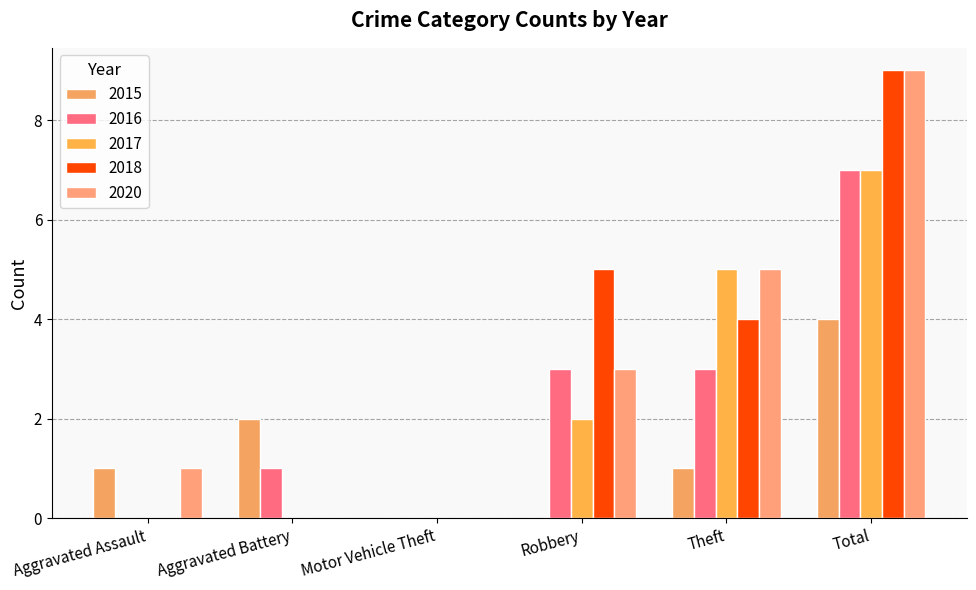

What is the sum of all 2015 values?

8